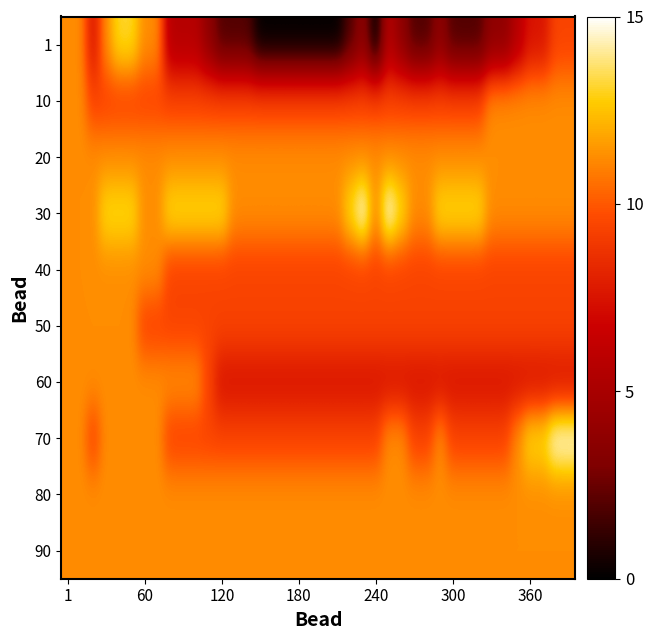

What is the greatest value displayed?

15.0